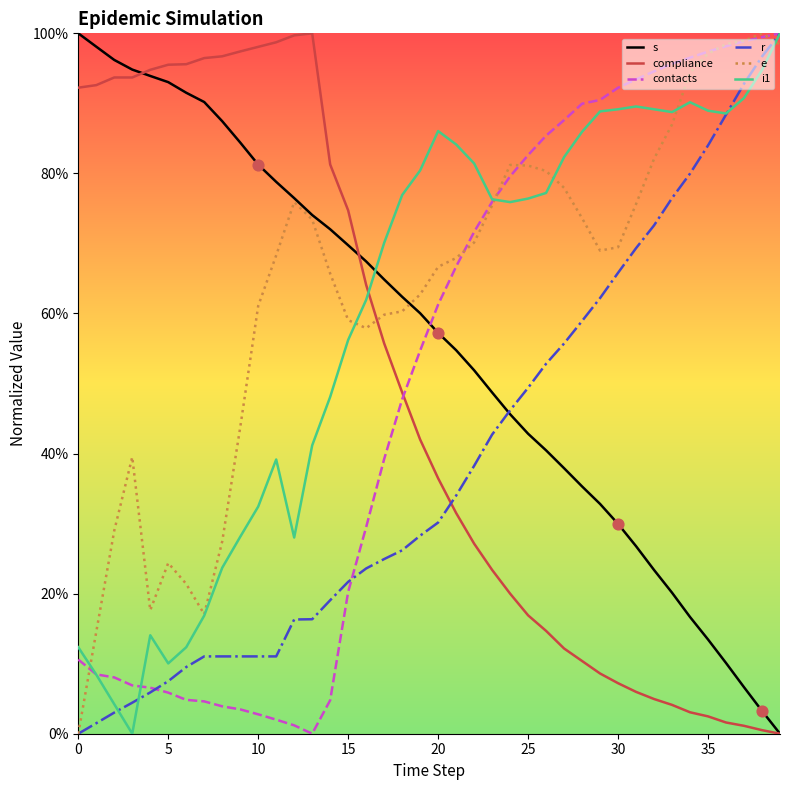

At how many categories does at least one series exceed 0?

40